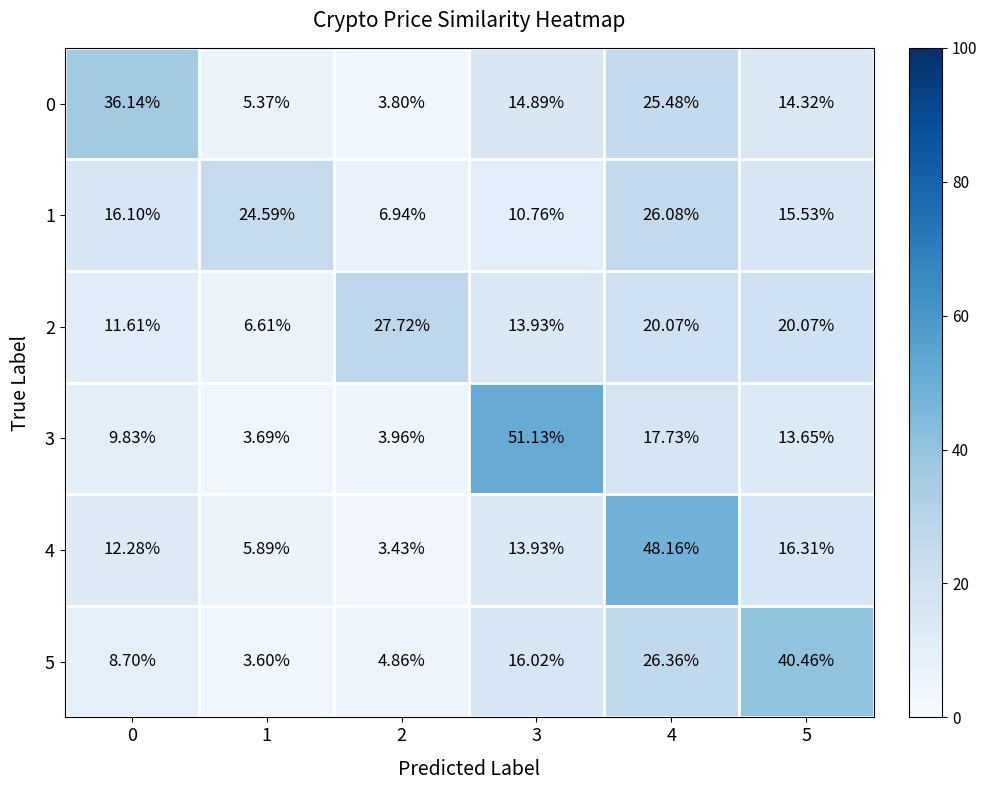

Rank the series by their maximum value, from highest to lowest.

3, 4, 5, 0, 2, 1